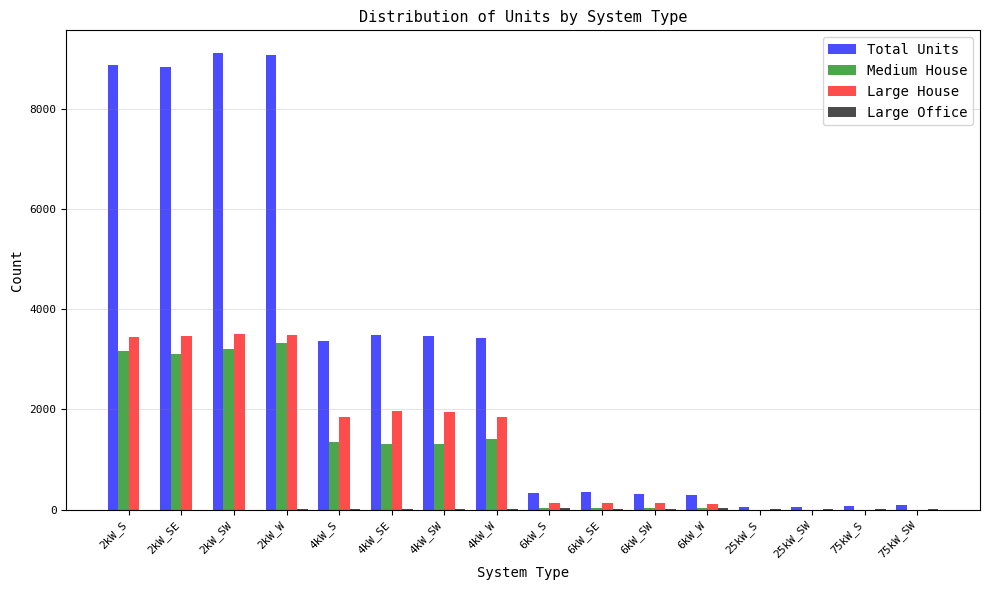

Which series changed the most between 6kW_SE and 25kW_SW?

Total Units